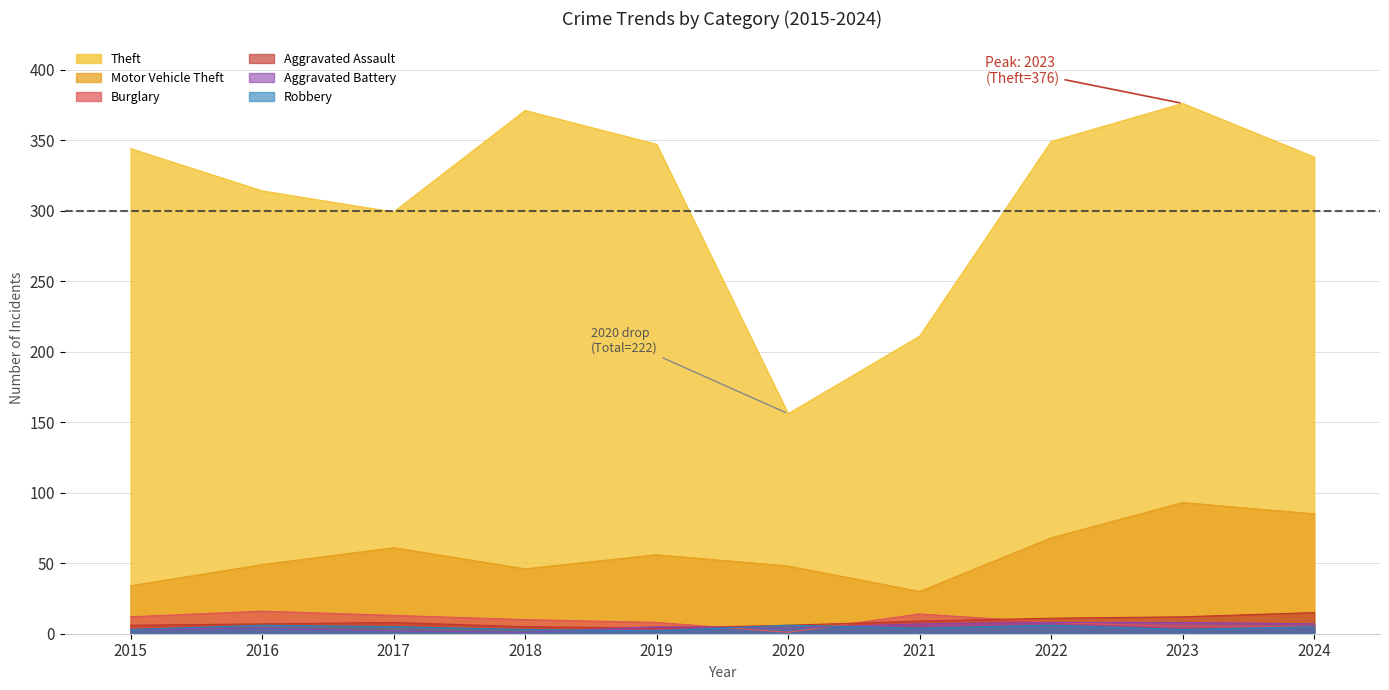

Reading right to left, extract all data points from this chart.

Theft: 2024=338	2023=376	2022=349	2021=211	2020=156	2019=347	2018=371	2017=299	2016=314	2015=344
Motor Vehicle Theft: 2024=85	2023=93	2022=68	2021=30	2020=48	2019=56	2018=46	2017=61	2016=49	2015=34
Burglary: 2024=5	2023=5	2022=8	2021=14	2020=1	2019=8	2018=10	2017=13	2016=16	2015=12
Aggravated Assault: 2024=15	2023=12	2022=11	2021=9	2020=6	2019=4	2018=5	2017=8	2016=7	2015=6
Aggravated Battery: 2024=7	2023=8	2022=8	2021=7	2020=4	2019=5	2018=1	2017=2	2016=4	2015=3
Robbery: 2024=5	2023=3	2022=6	2021=4	2020=6	2019=2	2018=3	2017=5	2016=6	2015=3